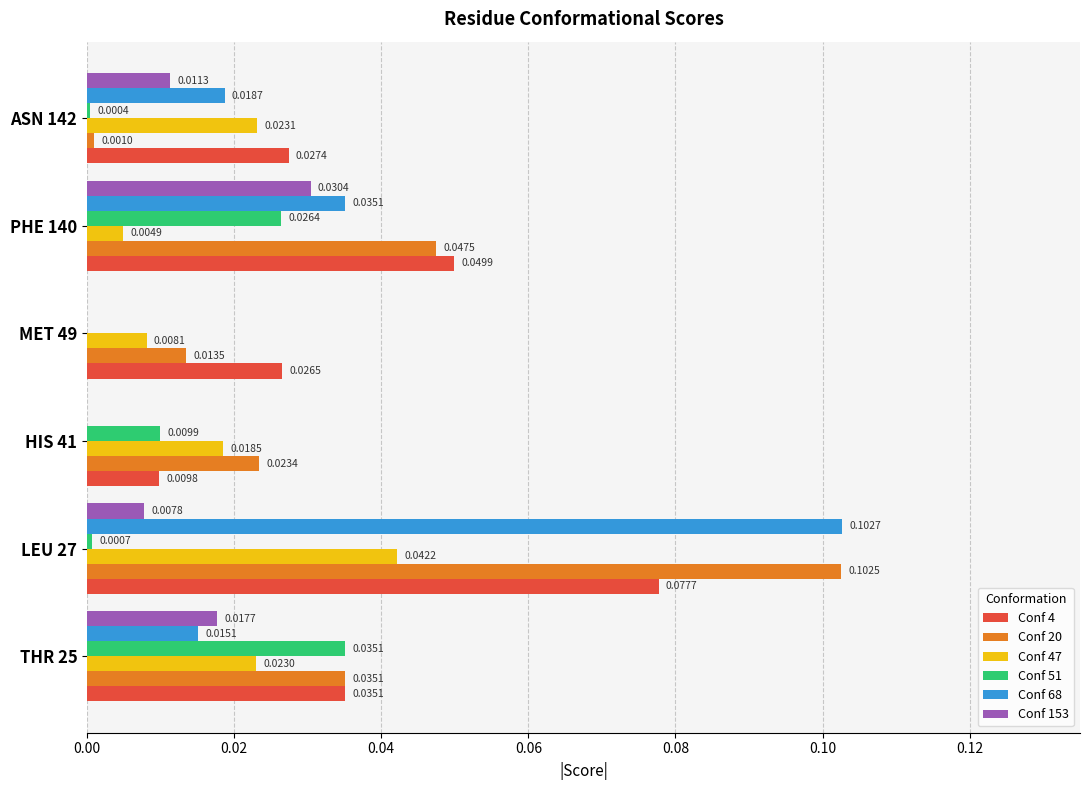

At which label is Conf 47 closest to 0?

PHE 140